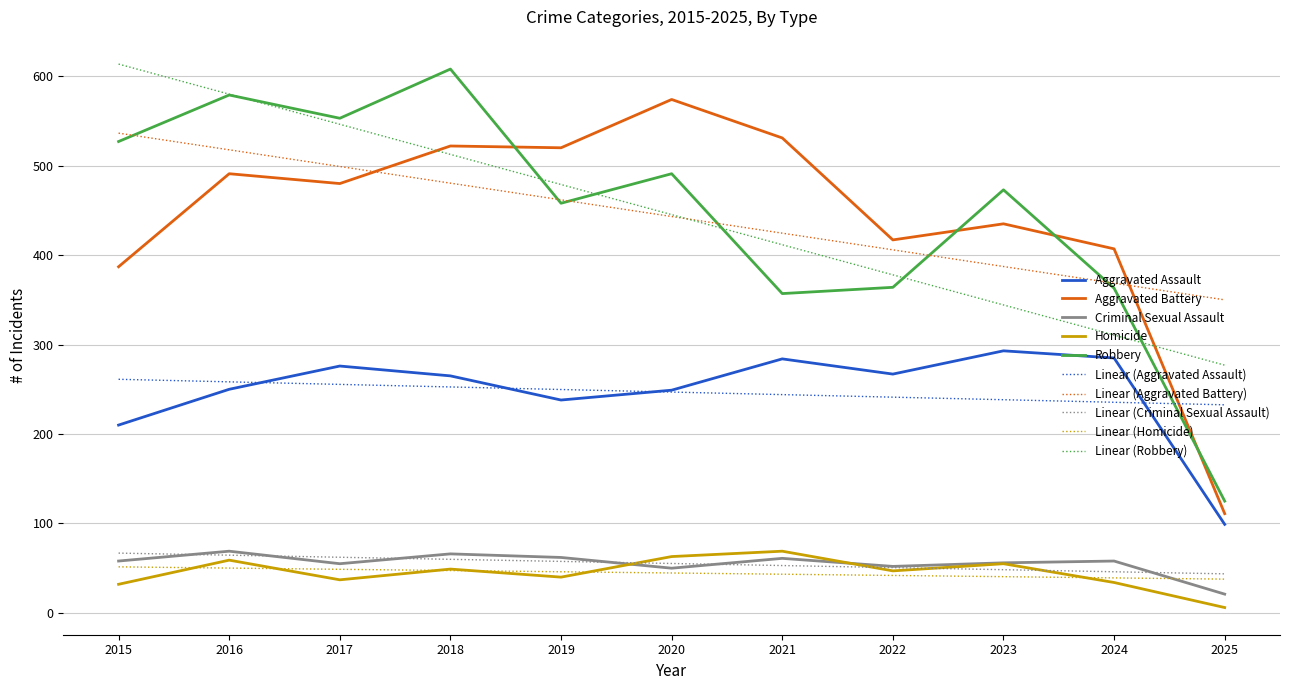

Rank the series at 2021 from highest to lowest value.

Aggravated Battery, Linear (Aggravated Battery), Linear (Robbery), Robbery, Aggravated Assault, Linear (Aggravated Assault), Homicide, Criminal Sexual Assault, Linear (Criminal Sexual Assault), Linear (Homicide)